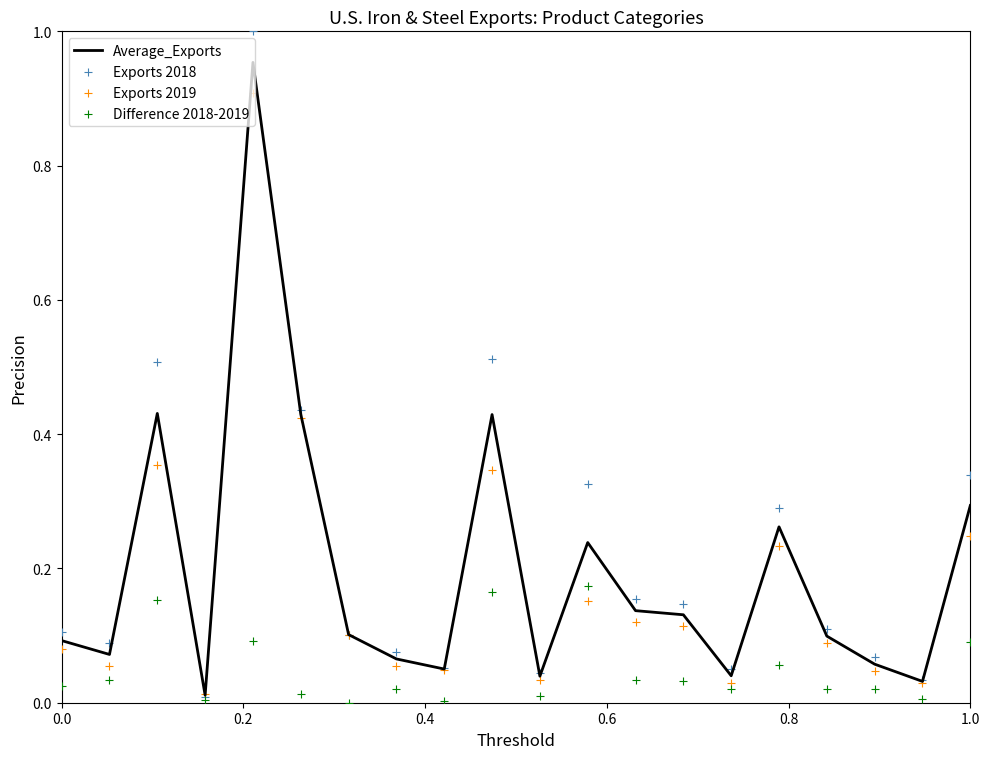

Which series reaches the minimum Y coordinate?

Difference 2018-2019